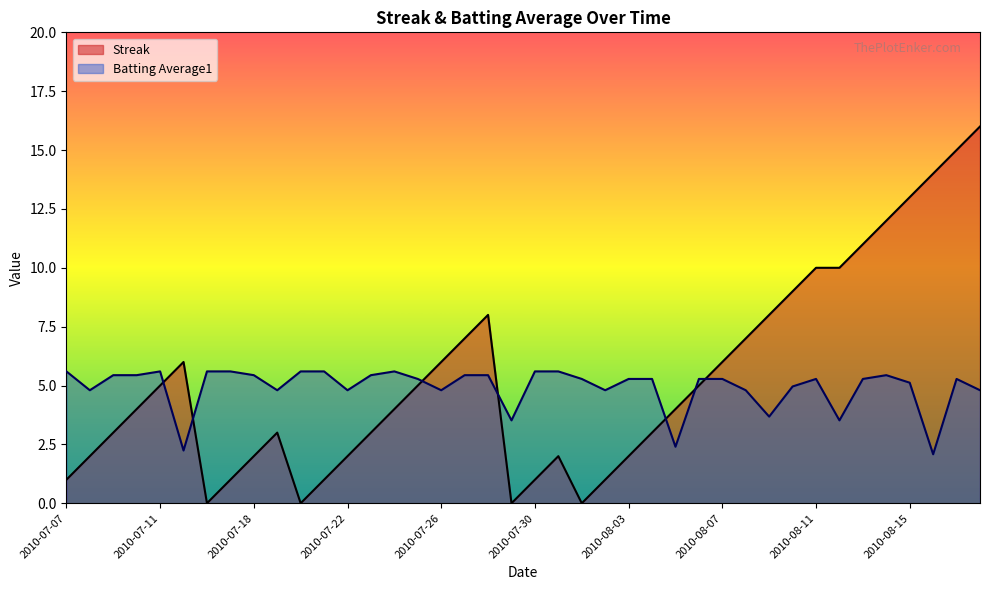

Which series ends up on top after the final intersection of Batting Average1 and Streak?

Streak